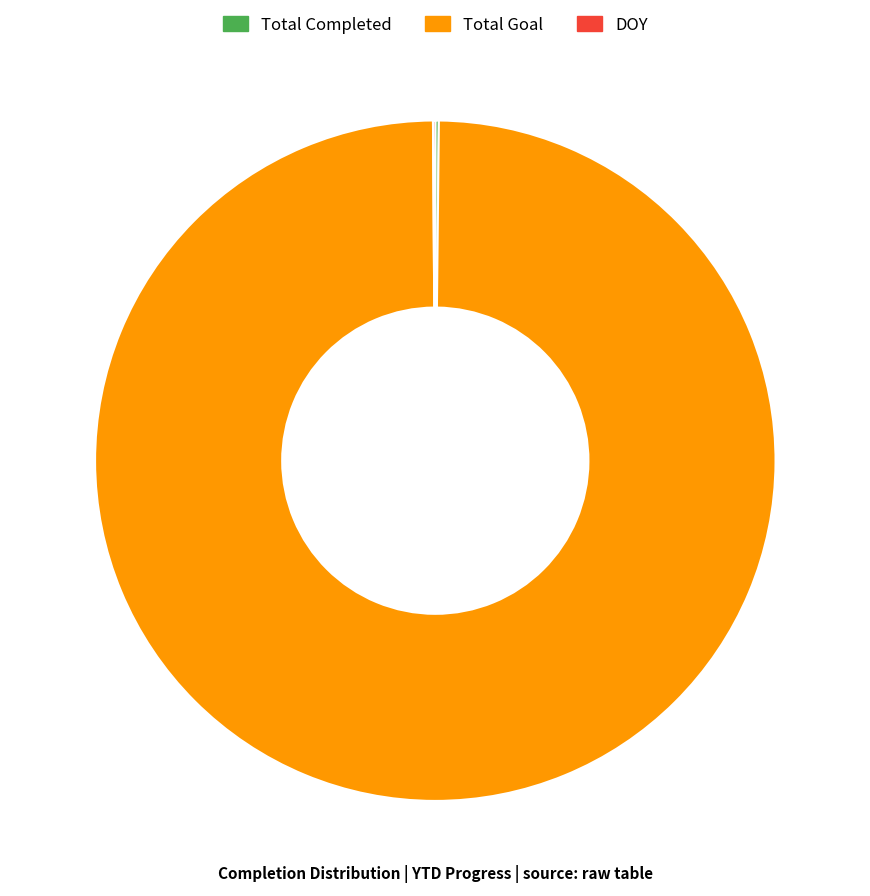

Is there a majority slice in this chart?

Yes